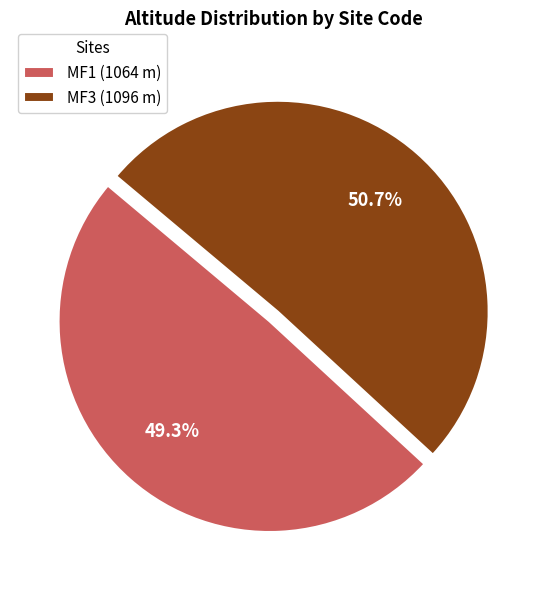

Approximately how many times larger is the value at MF1 compared to MF3?

1.0